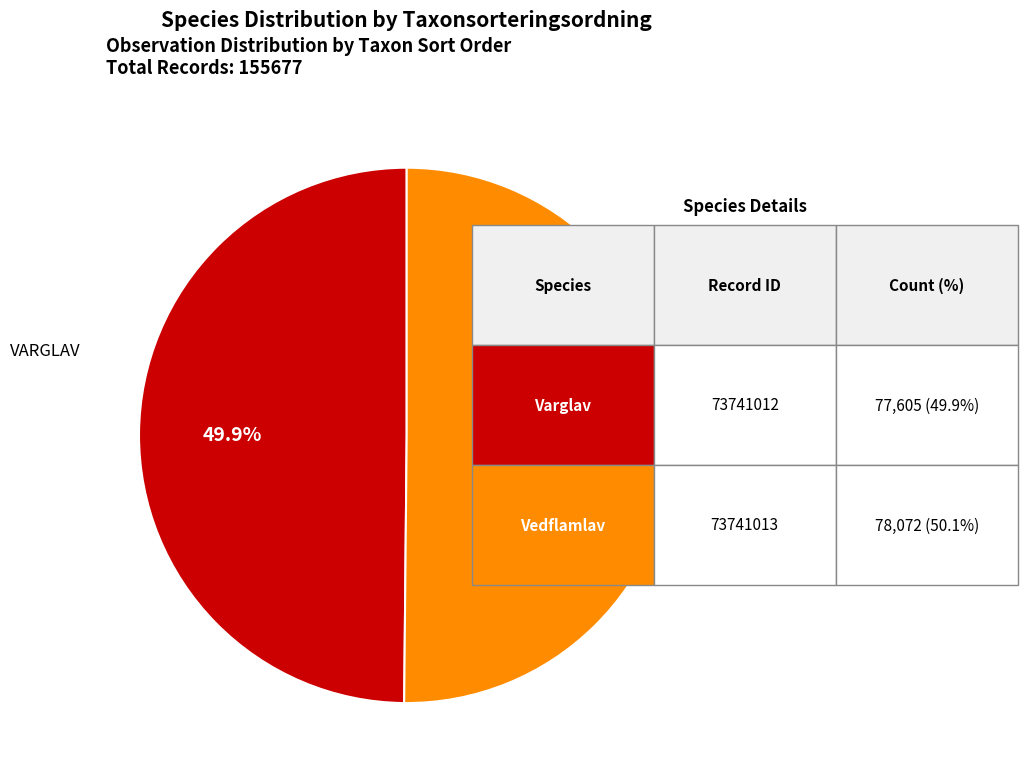

Is there any slice that represents more than half of the pie?

Yes